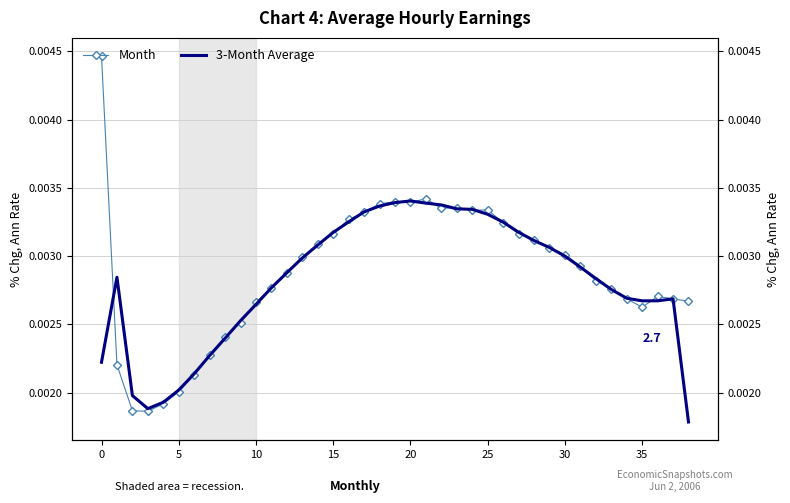

Which series has the widest spread of values?

Month